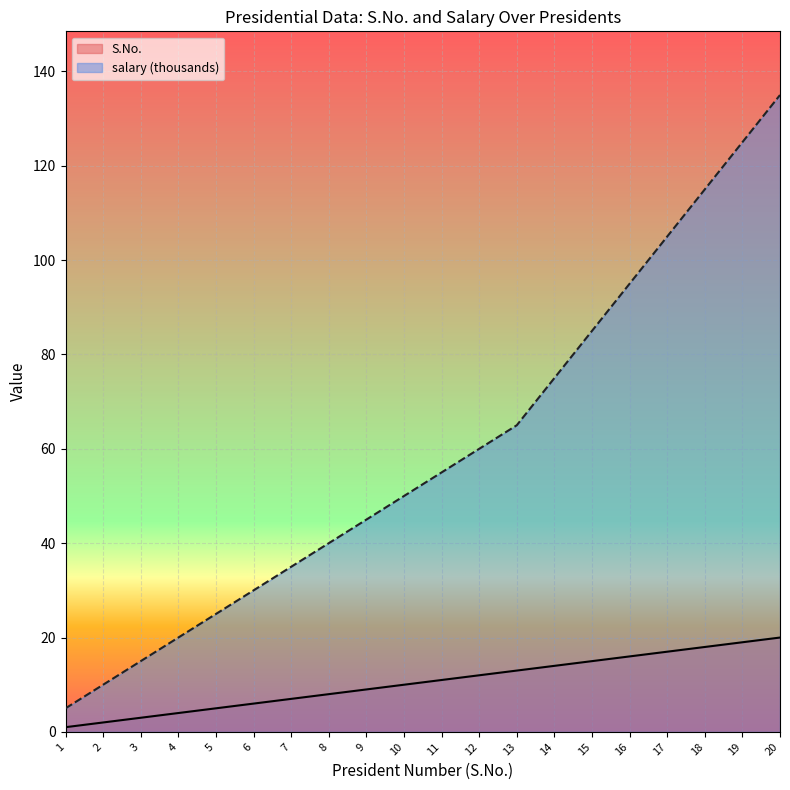

At which label does salary first exceed 55?

12